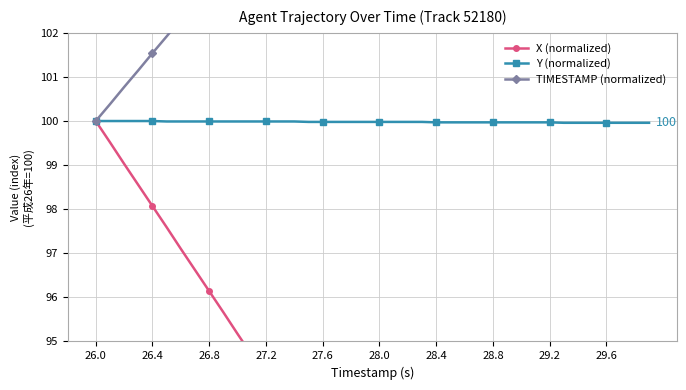

Is it true that Y (normalized) equals 100.0 at 29.6?

True